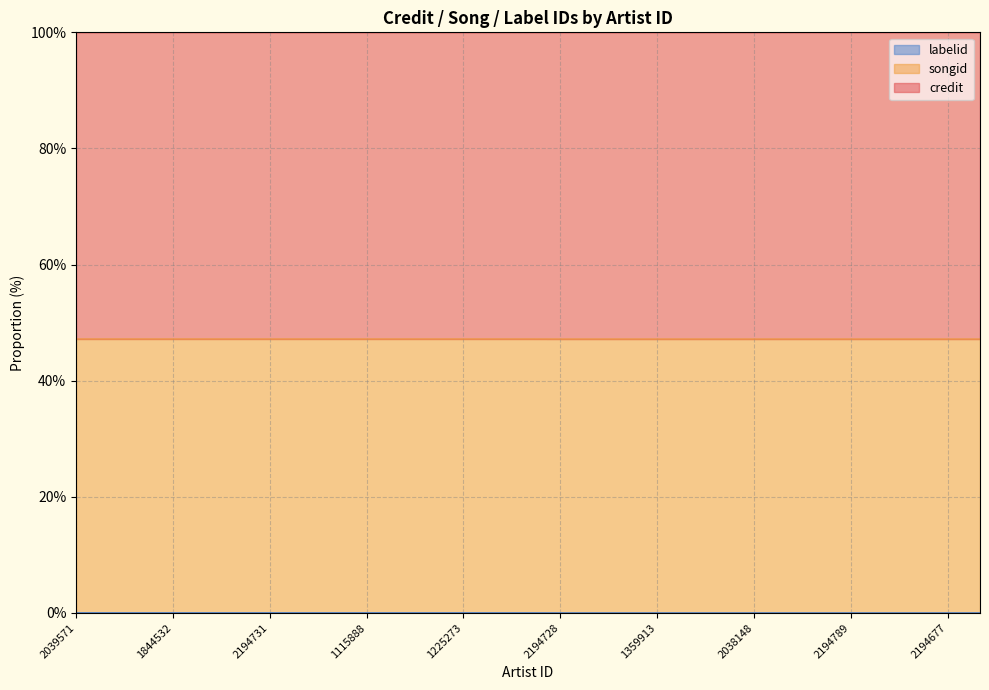

True or false: songid has more than 0 interior local peaks.

False